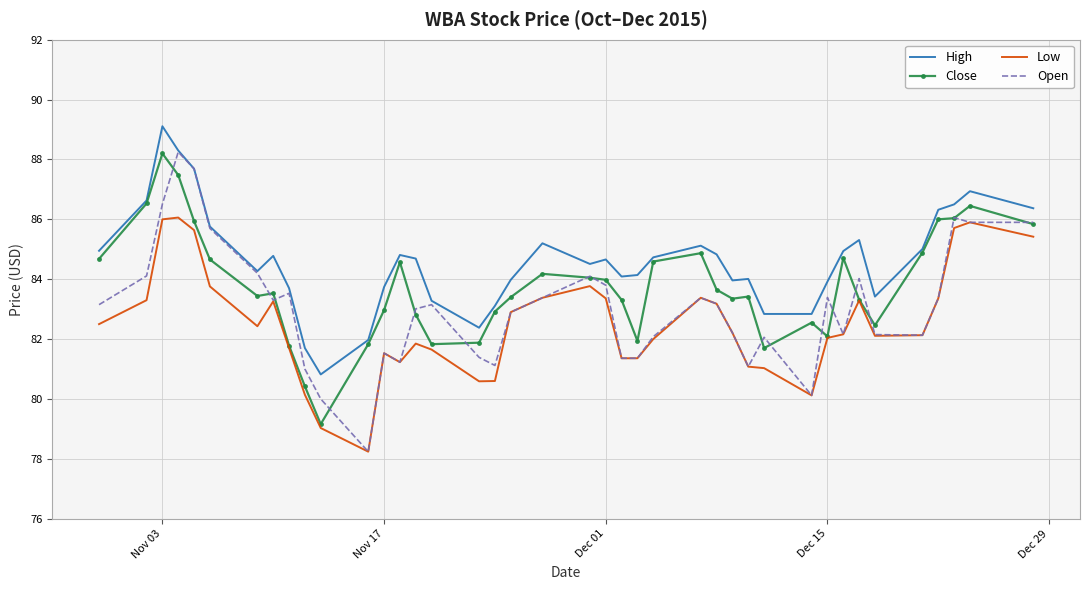

True or false: High and Low intersect in this chart.

False